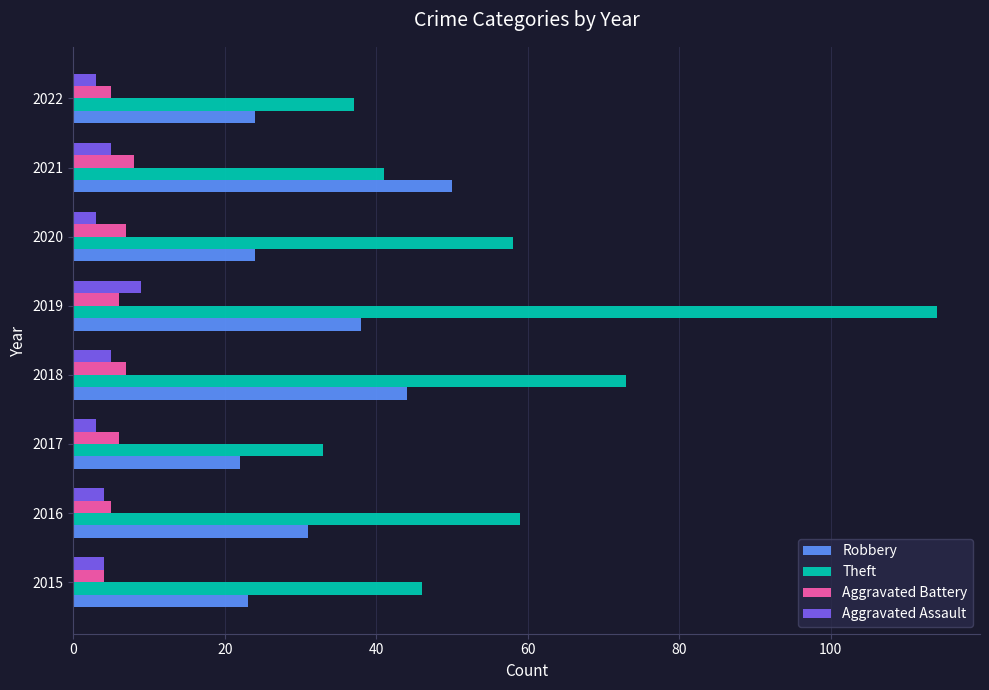

Which series has the widest spread of values?

Theft